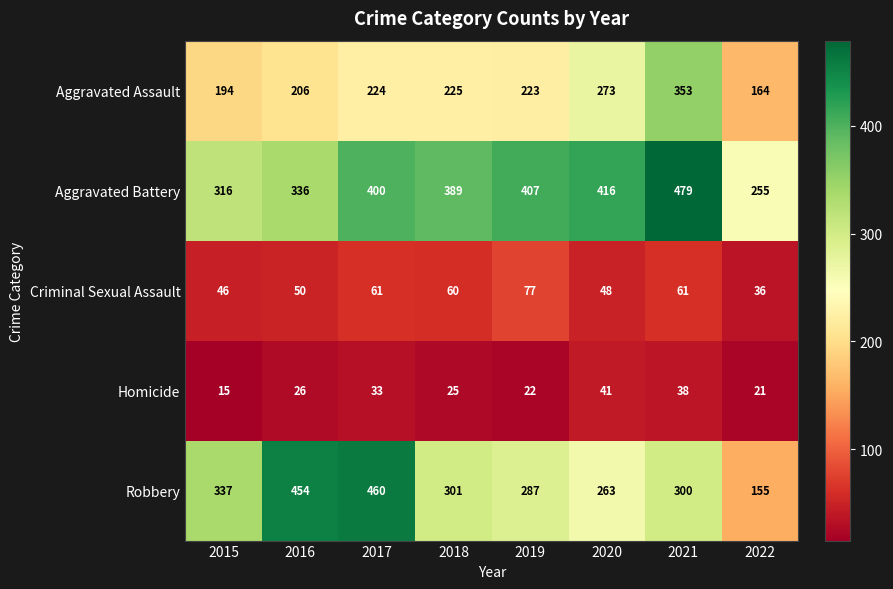

Rank the series at 2018 from lowest to highest value.

Homicide, Criminal Sexual Assault, Aggravated Assault, Robbery, Aggravated Battery